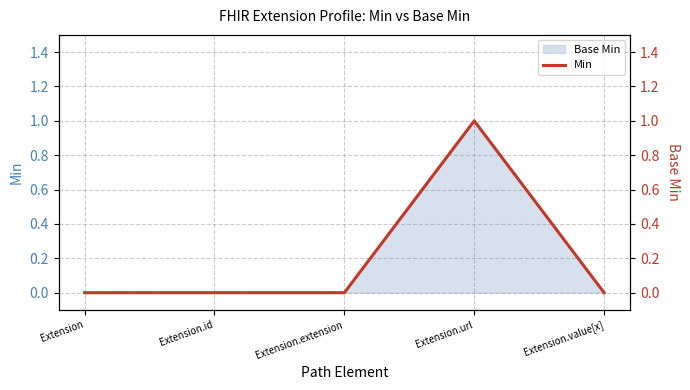

The value at Extension.url is 1. True or false?

True